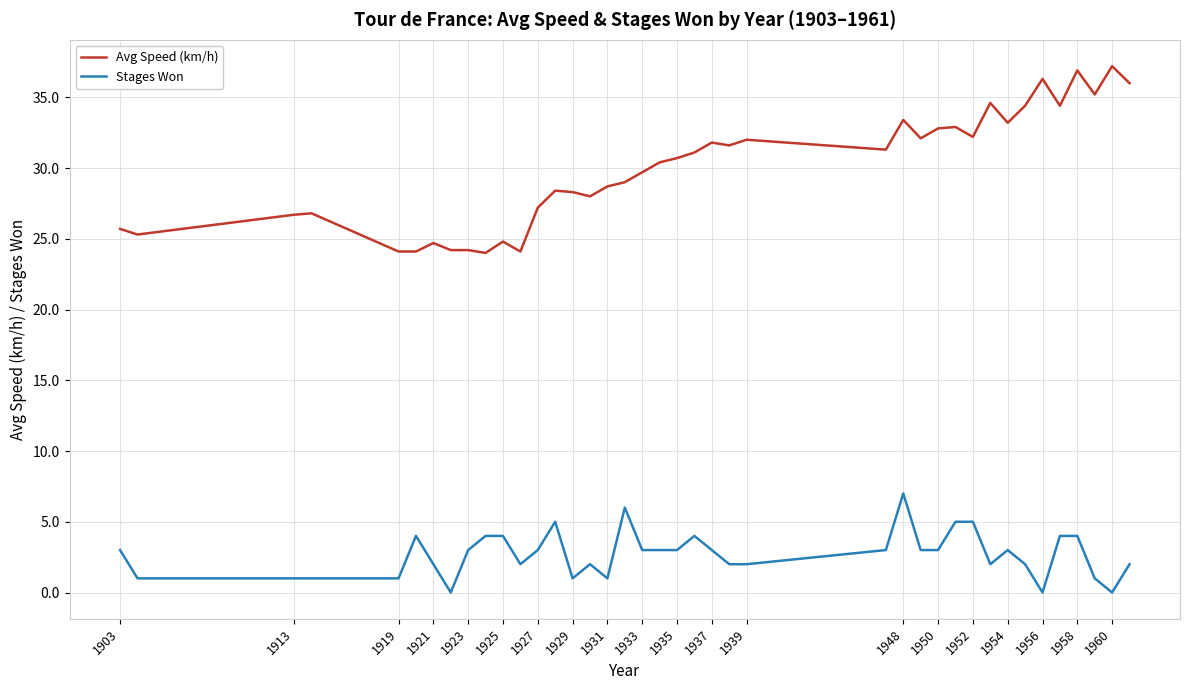

What is the maximum value for Stages Won?

7.0